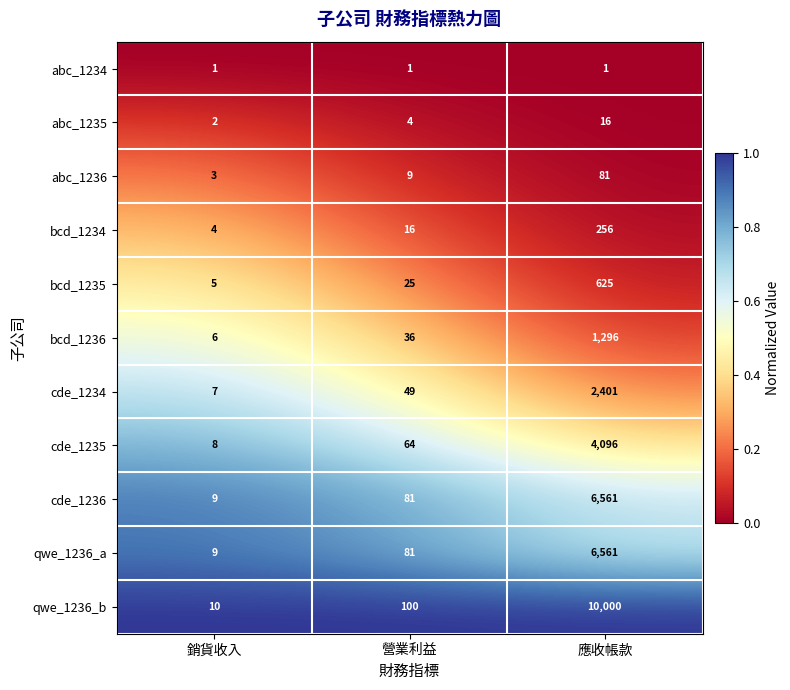

What is the difference between the highest and lowest values at 營業利益?

99